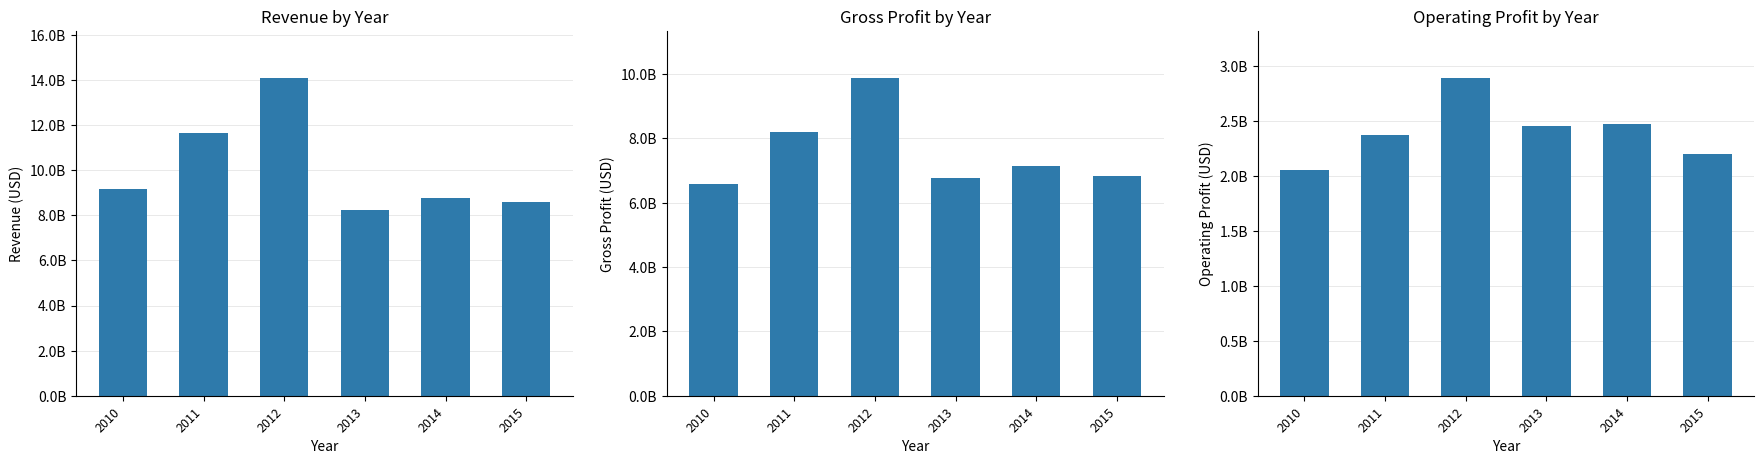

The Revenue series shows 16075085228 at 2010. True or false?

False